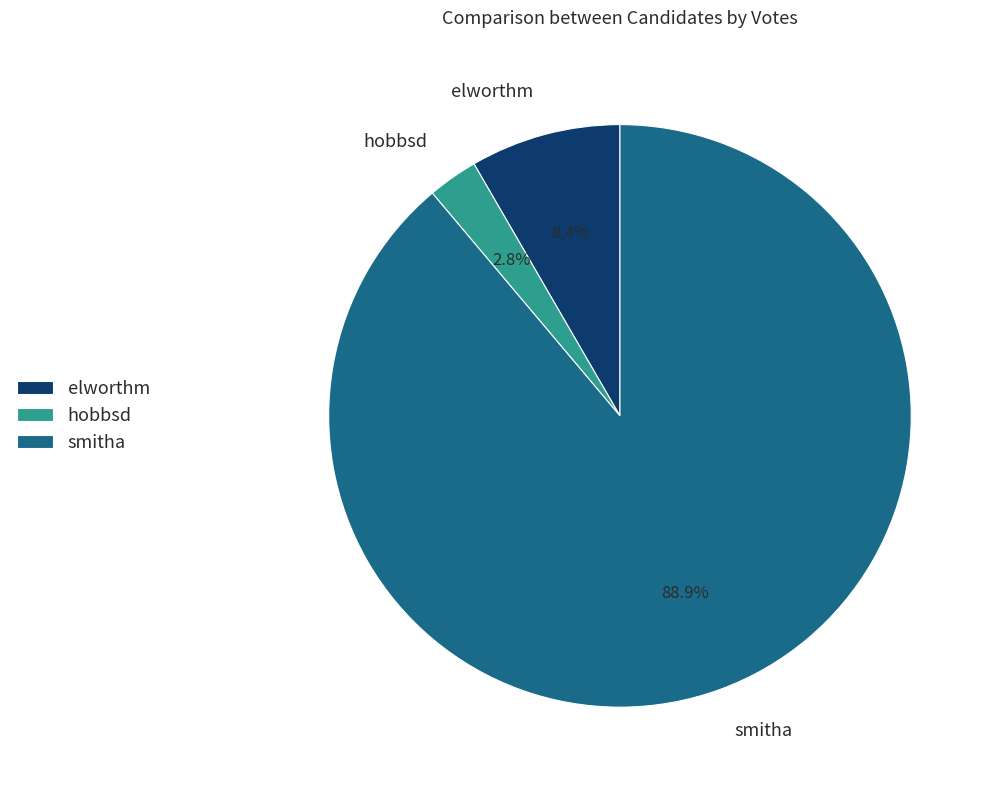

How many segments does this pie chart have?

3